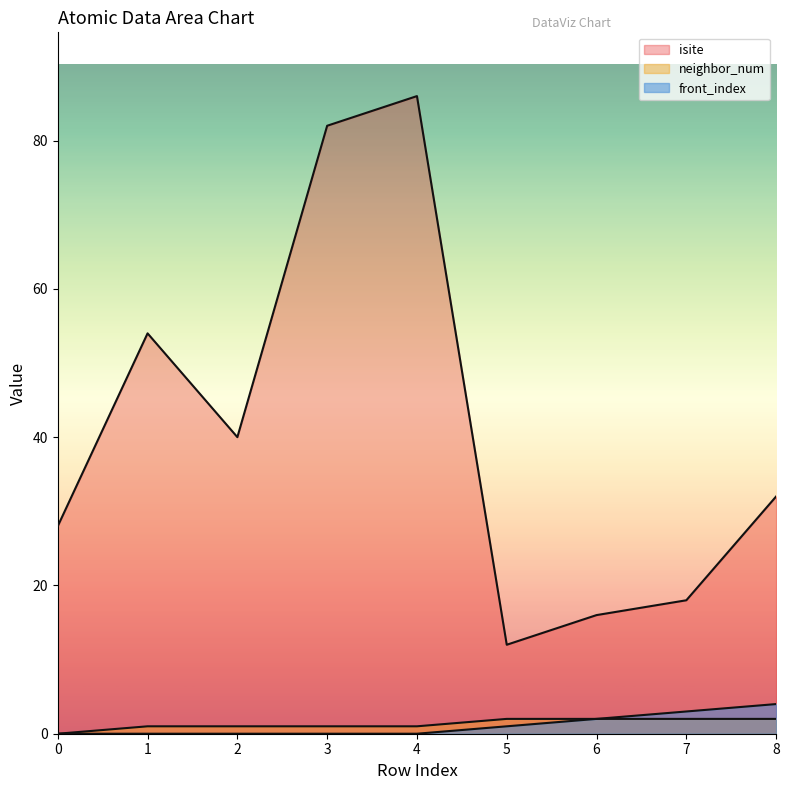

True or false: isite and front_index cross at least once.

False